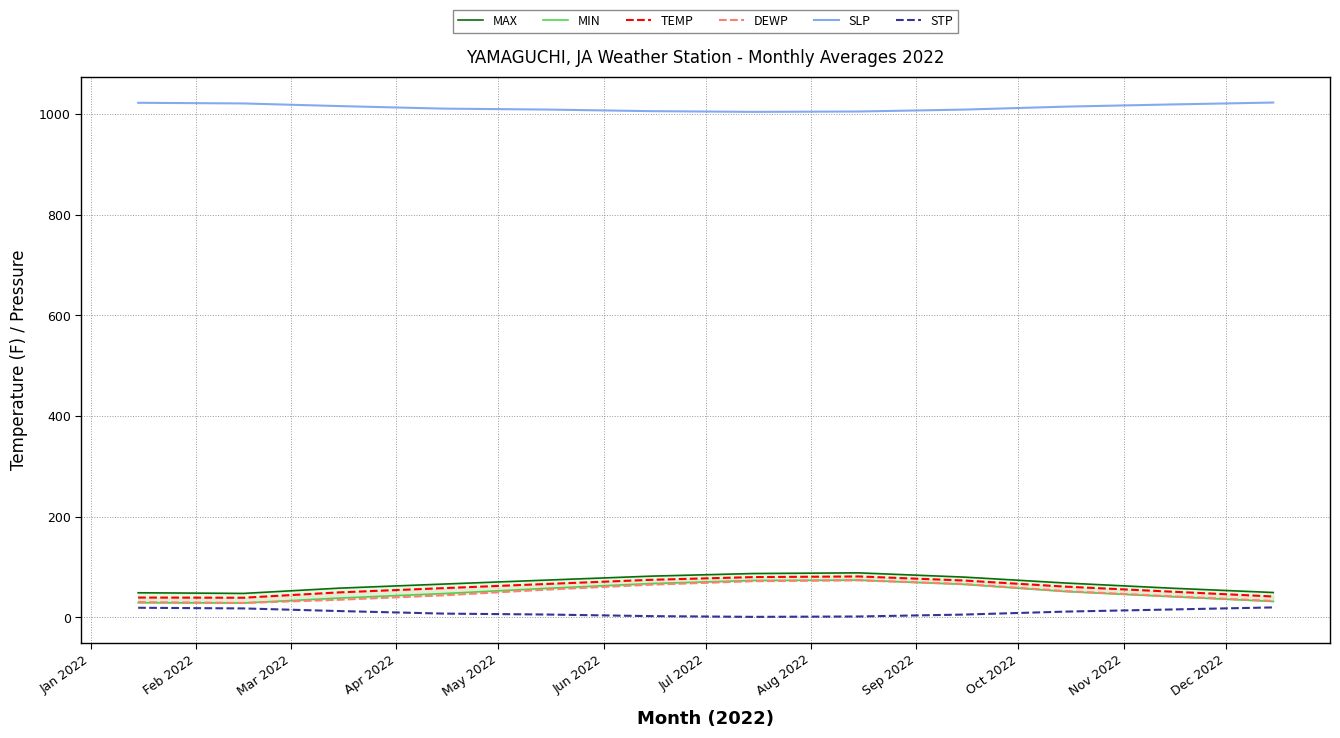

True or false: STP and SLP intersect in this chart.

False